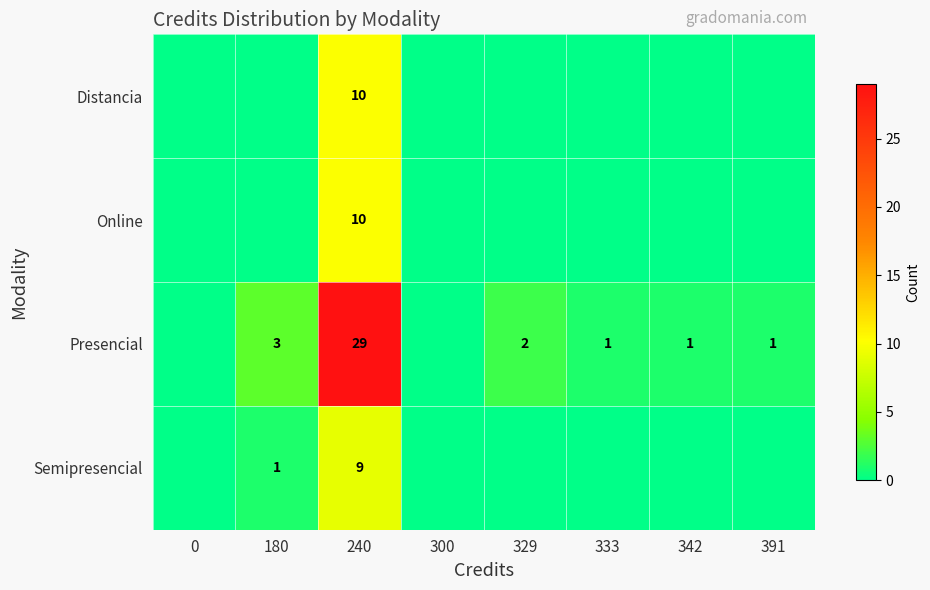

What is the total value across all series at 329?

2